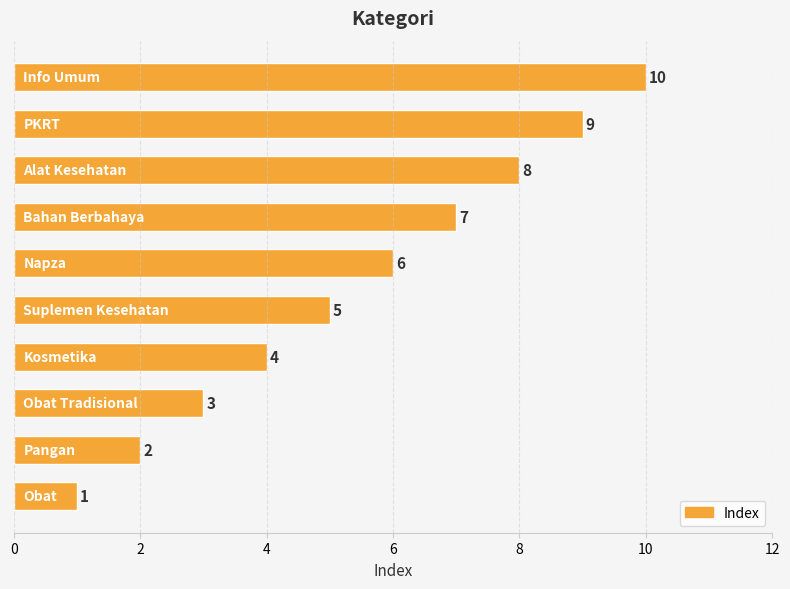

What is the difference between the maximum and second lowest values?

8